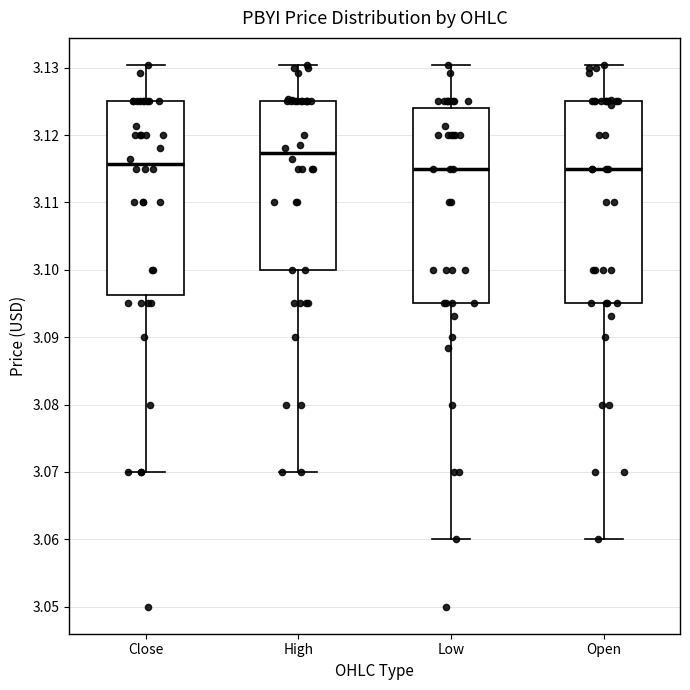

Where is the lower edge of the box for Open on the y-axis? The values are not printed on the chart, so give them approximately, as read against the axis.

3.095